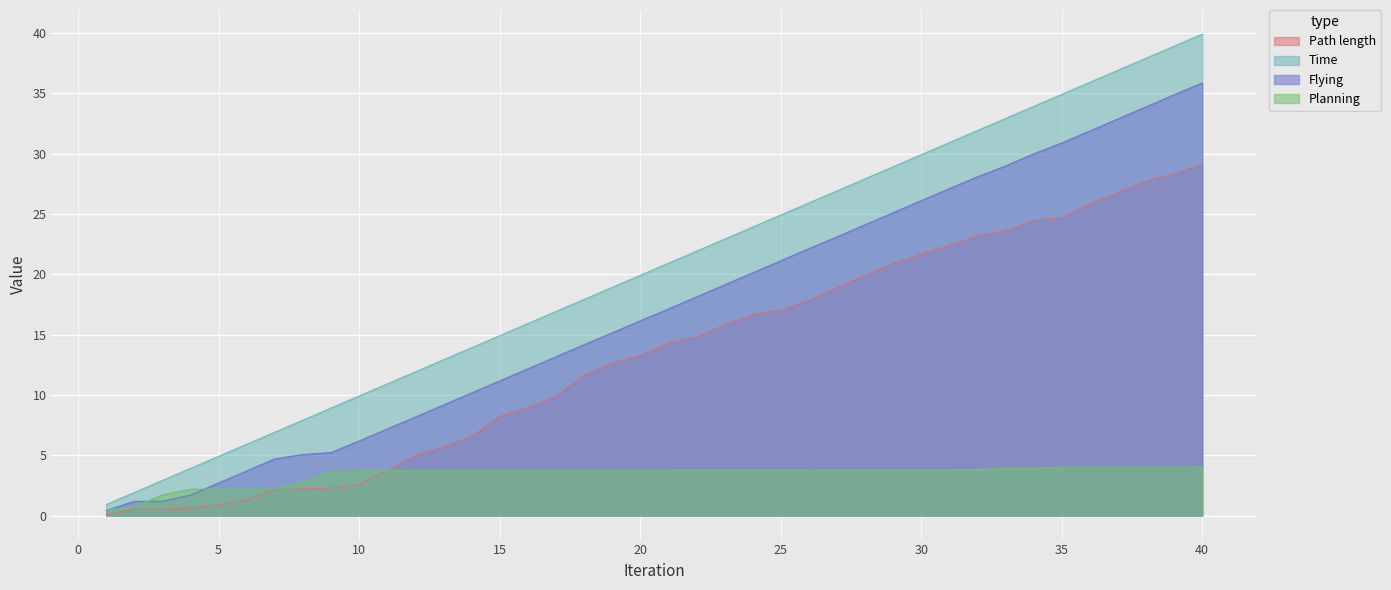

What is the value of the Flying point at the 12th from the left?

8.2